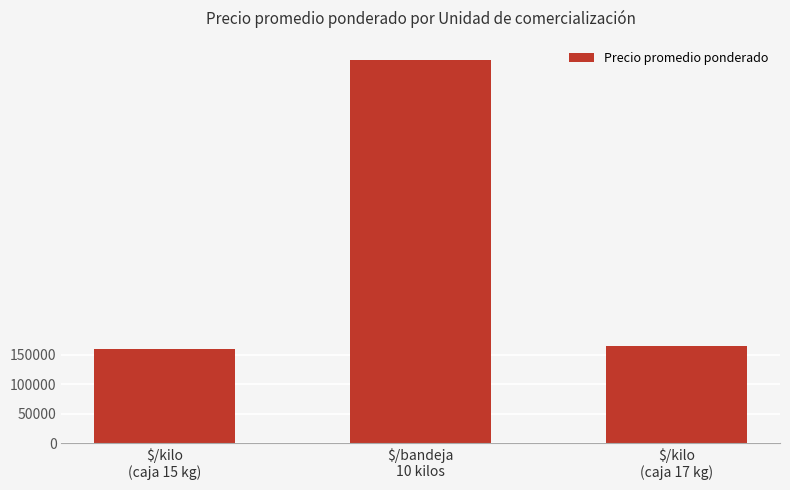

Between $/bandeja
10 kilos and $/kilo
(caja 15 kg), which is larger?

$/bandeja
10 kilos